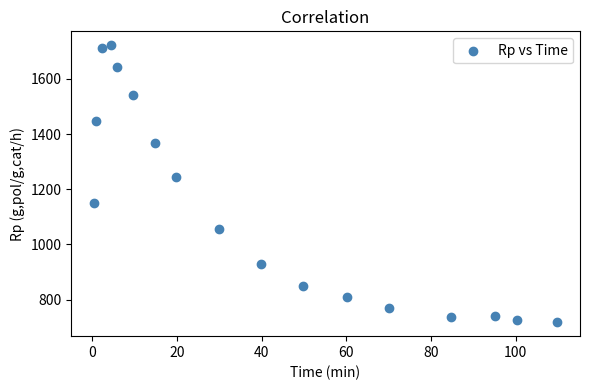

What Y value in the scatter plot is closest to 1219?

1244.4